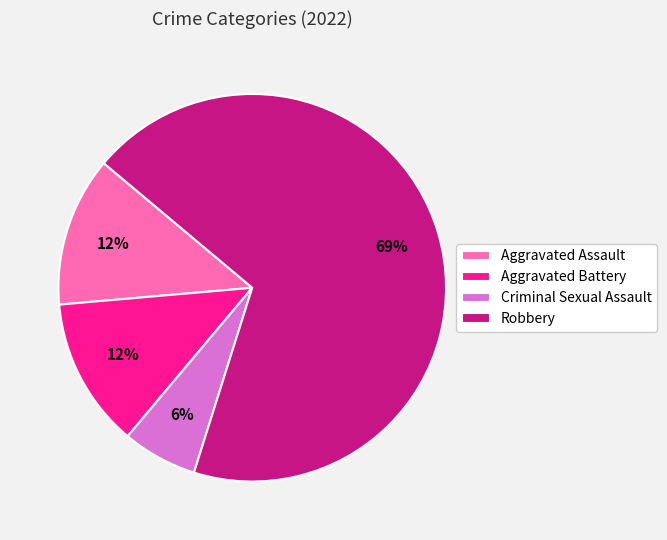

Combined, do Robbery and Criminal Sexual Assault account for over 50%?

Yes